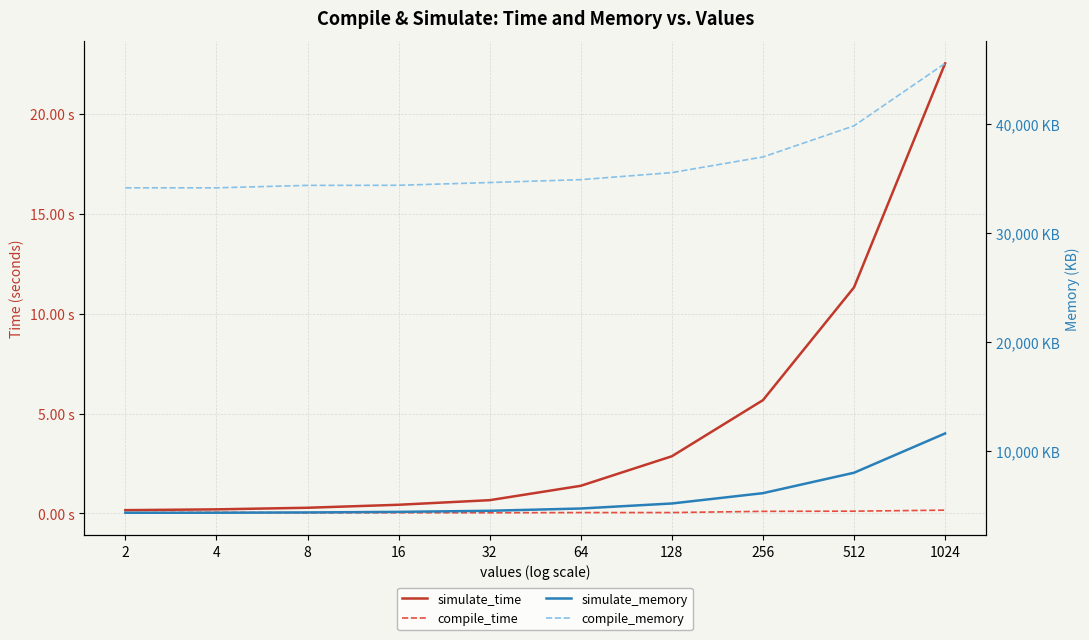

What is the difference between the maximum and minimum values in the simulate_memory series?

7256.0